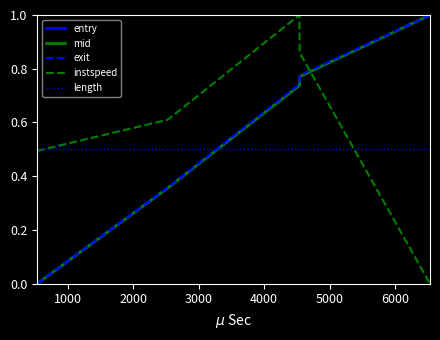

What is the maximum value for length?

0.5